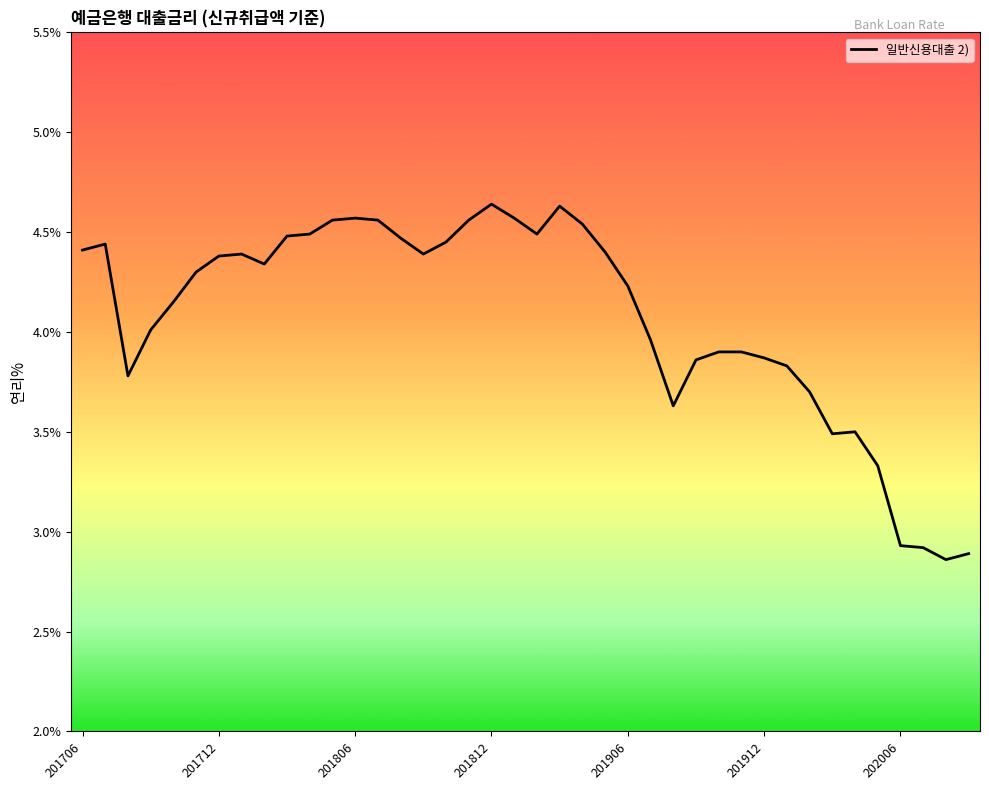

What is the difference between the maximum and minimum values?

1.8